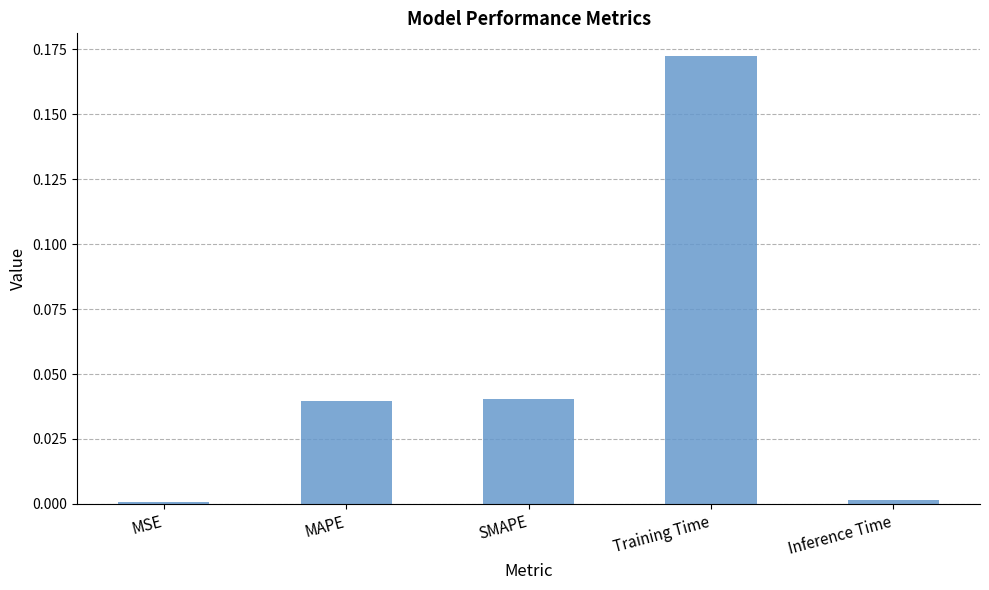

What is the change in value from MAPE to Training Time?

+0.1